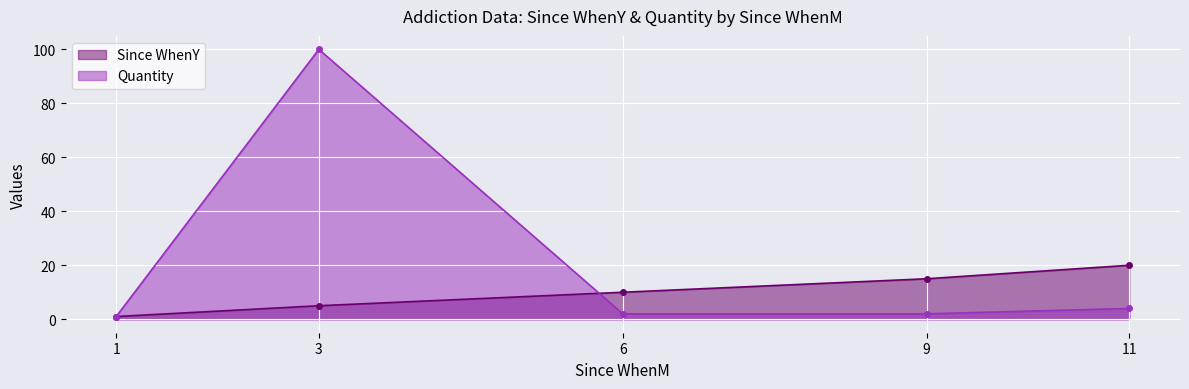

What is the difference between the maximum and second lowest values in the Since WhenY series?

15